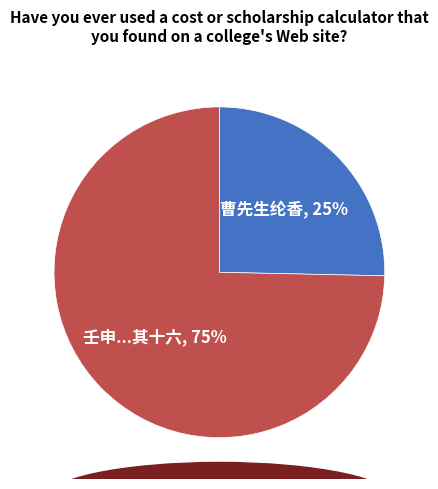

Is there any slice that represents more than half of the pie?

Yes